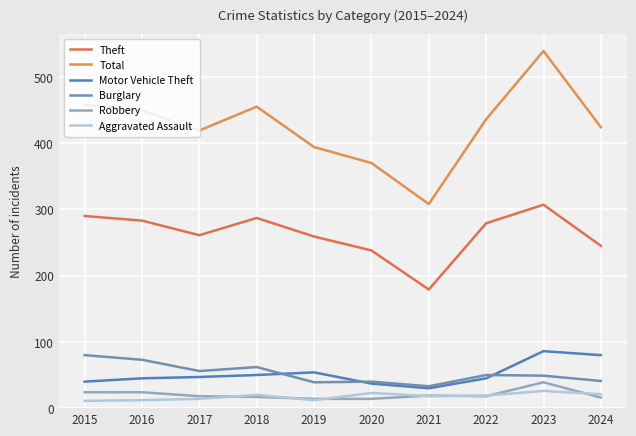

Is it true that Burglary equals 40 at 2020?

True